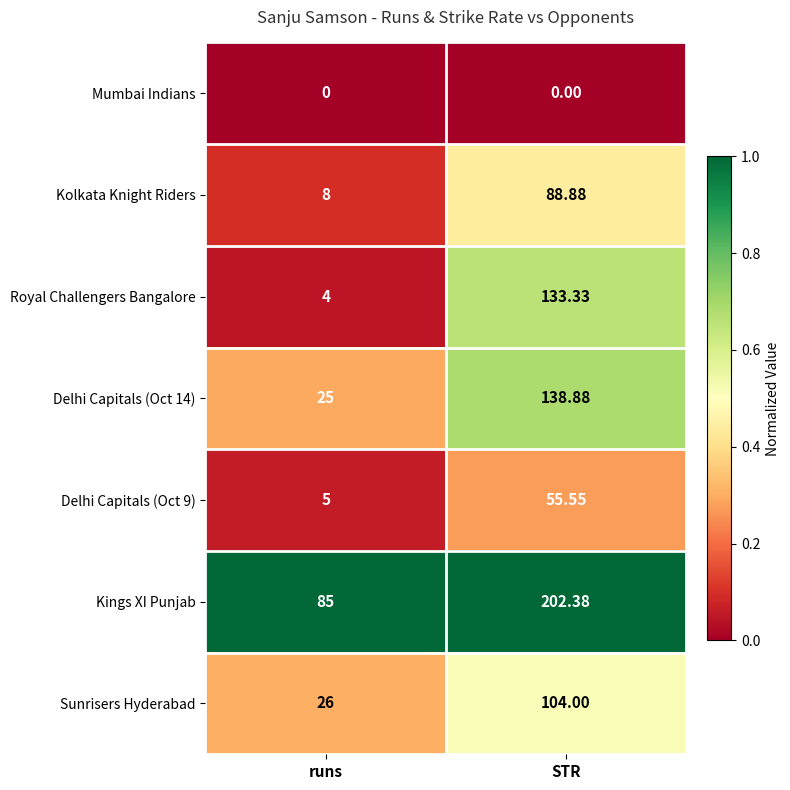

Which series changed the most between runs and STR?

Royal Challengers Bangalore